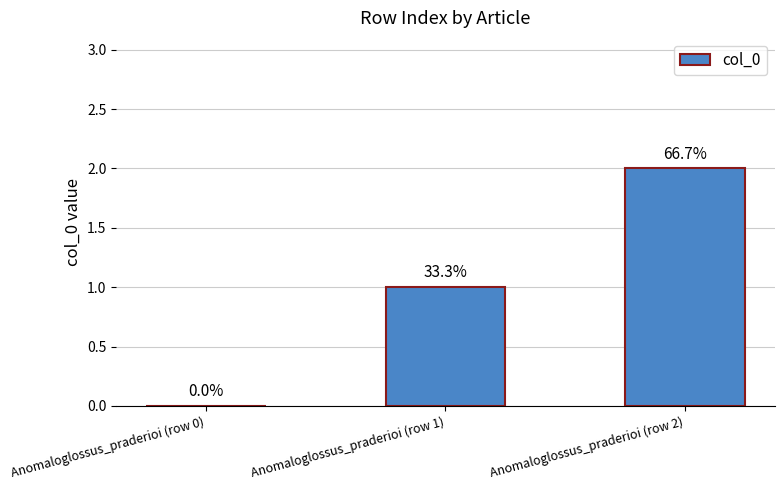

What is the label of the 3rd bar from the right?

Anomaloglossus_praderioi (row 0)